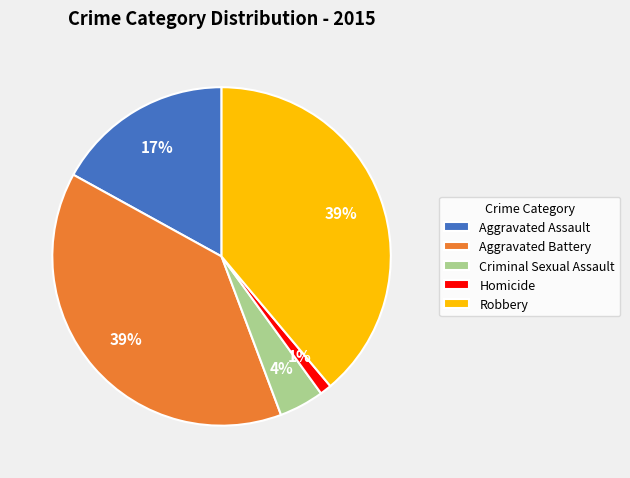

To the nearest percent, what is the average slice percentage?

20%